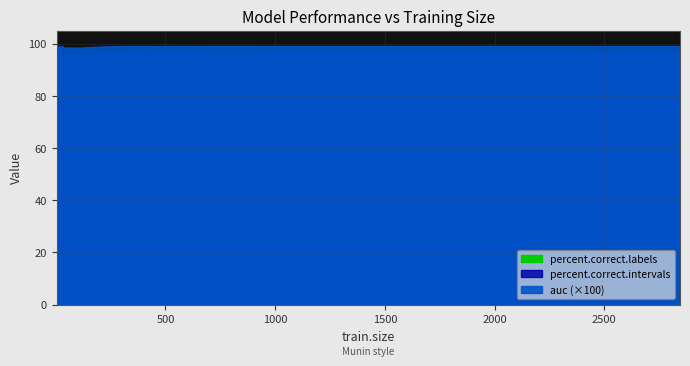

What is the difference between the second highest and second lowest values in the percent.correct.intervals series?

4.4